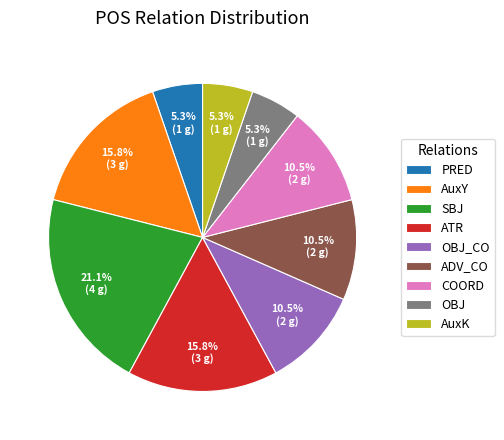

Is it true that SBJ is 21% of the pie?

True